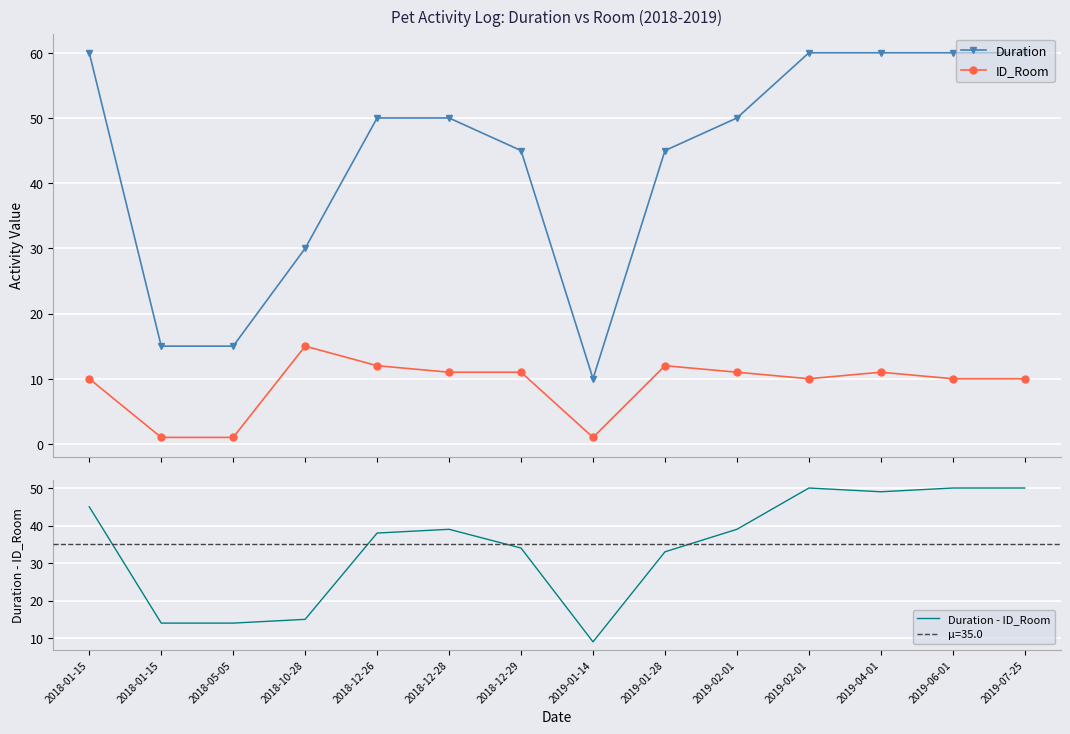

Which category has the lowest value across all series?

2018-01-15